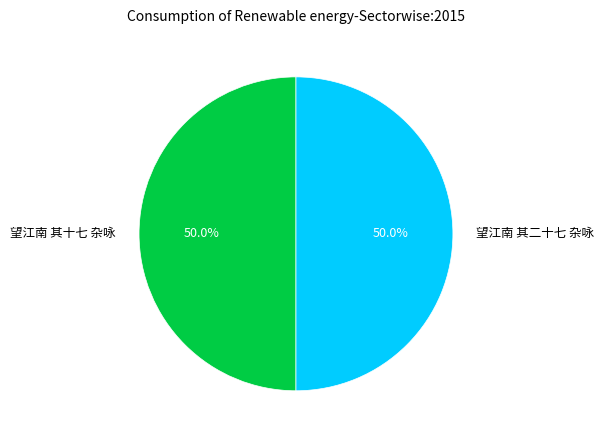

What is the ratio of the value at 望江南 其二十七 杂咏 to the value at 望江南 其十七 杂咏?

1.0